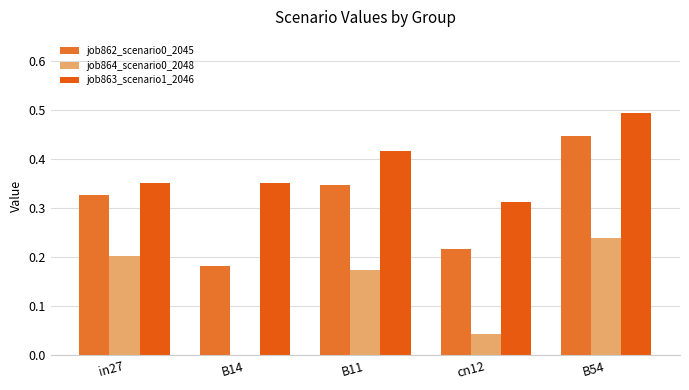

Which category has the highest value in the job863_scenario1_2046 series?

B54